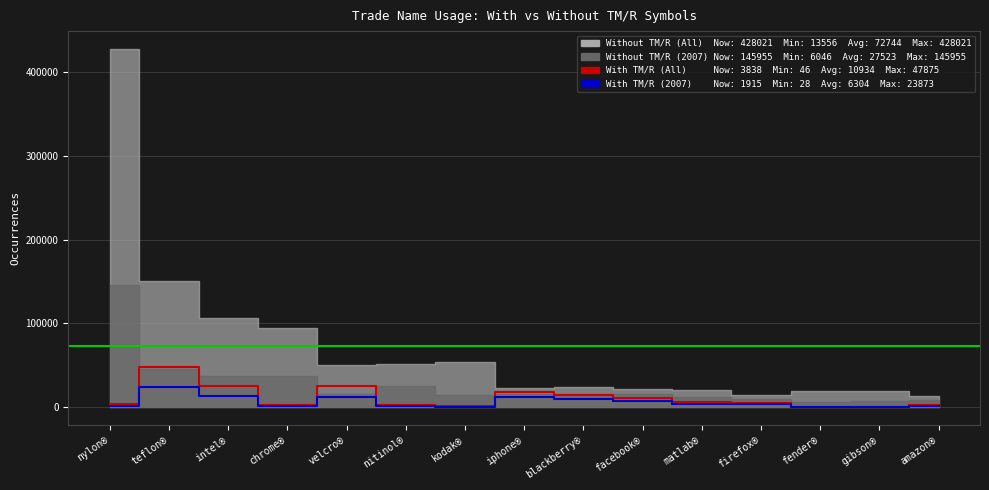

True or false: With TM/R (All years) has a value of 16345 at intel®.

False